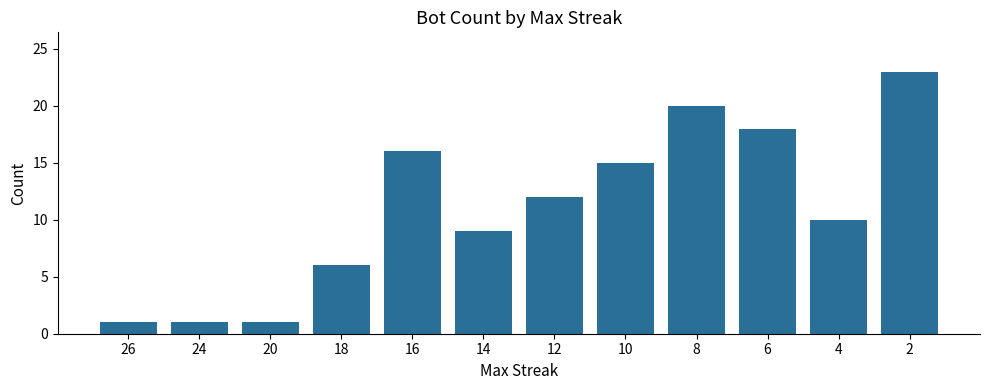

The chart shows a value of 31 at 8. True or false?

False